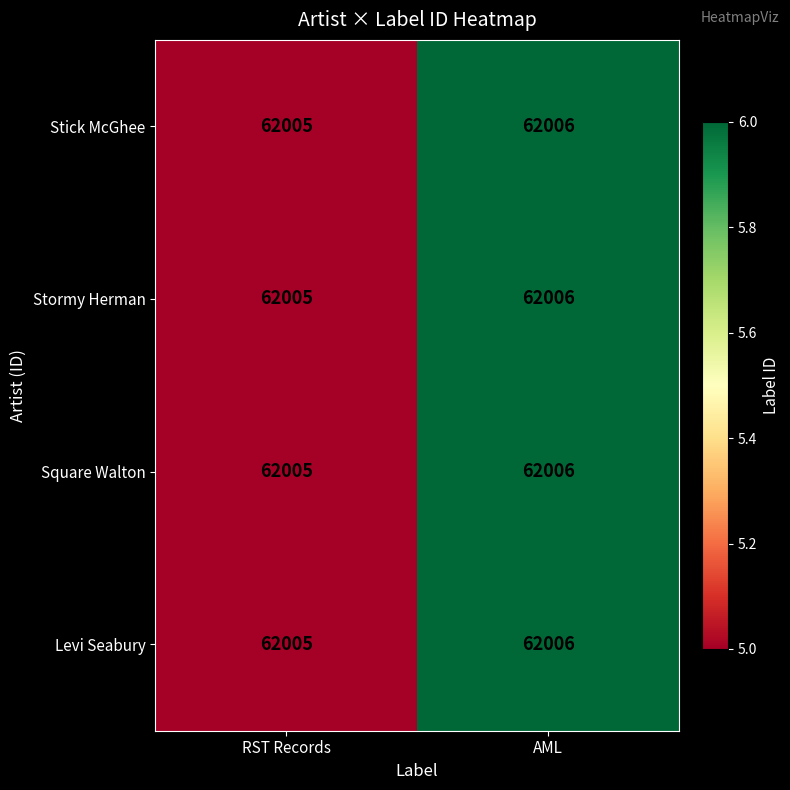

What is the minimum value for Square Walton?

62005